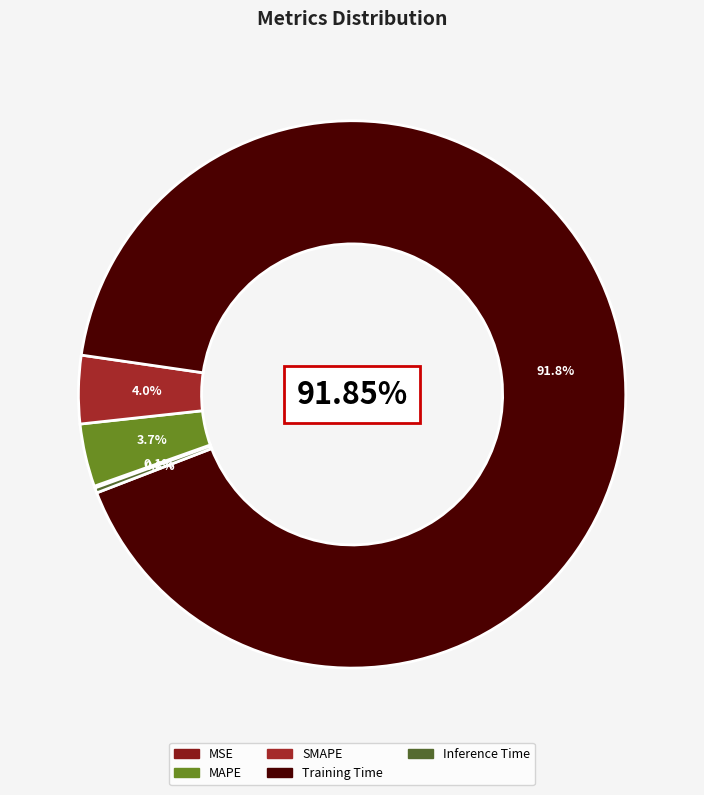

Combined, what portion of the pie is Training Time and SMAPE?

95.9%